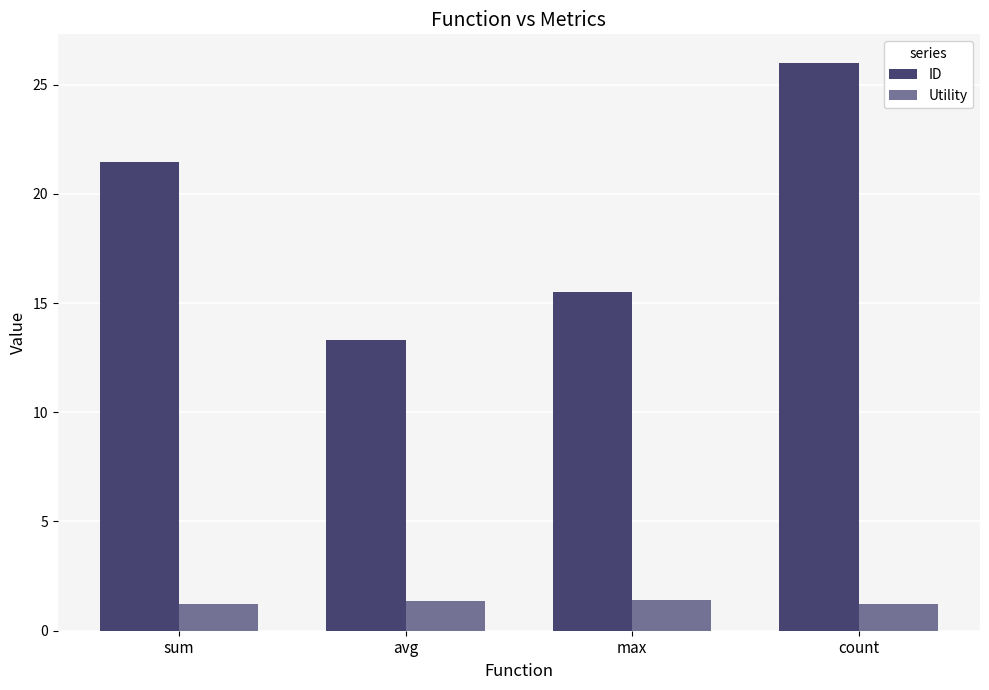

What is the minimum value shown in the chart?

1.2